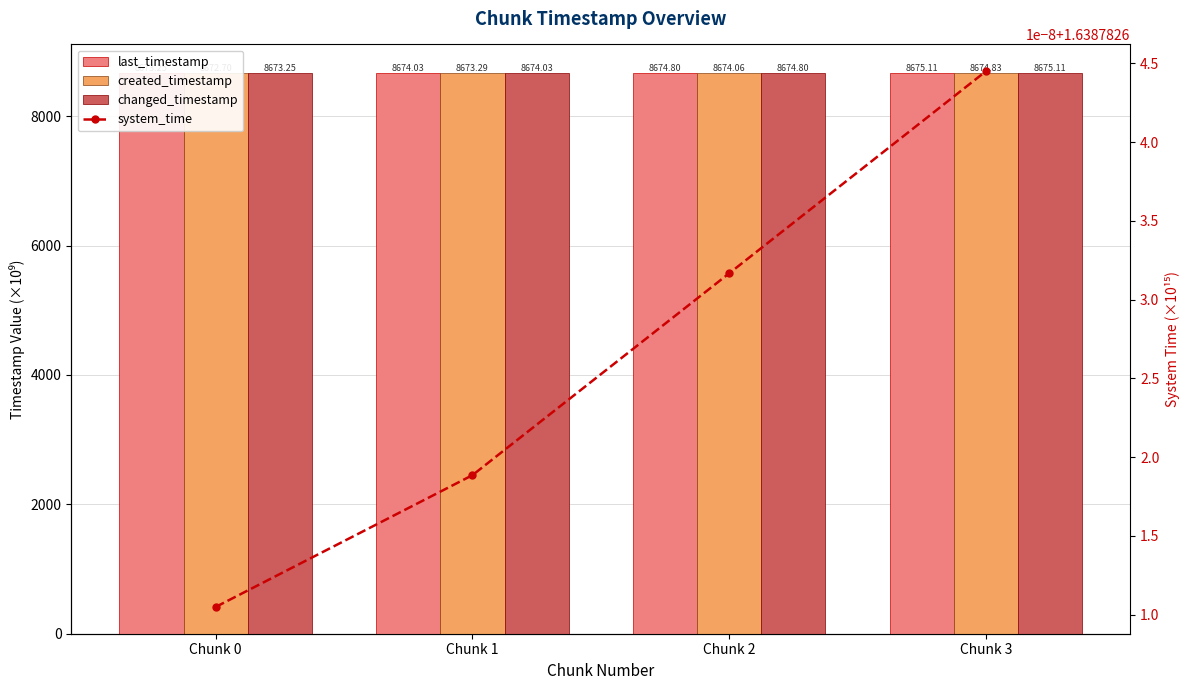

What is the difference between the last_timestamp values at Chunk 3 and Chunk 2?

0.3